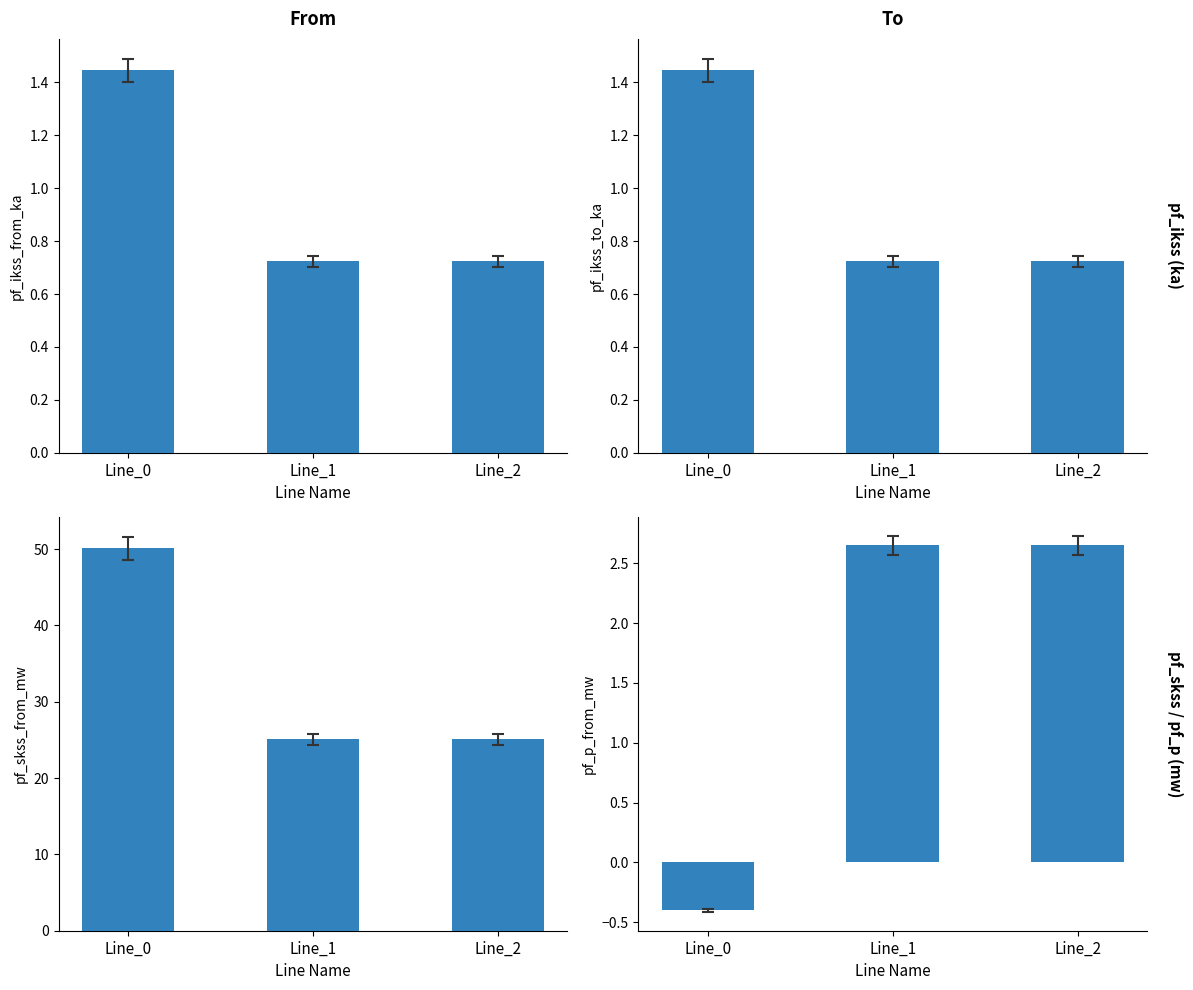

List the labels in order of pf_p_from_mw value, largest first.

Line_1, Line_2, Line_0